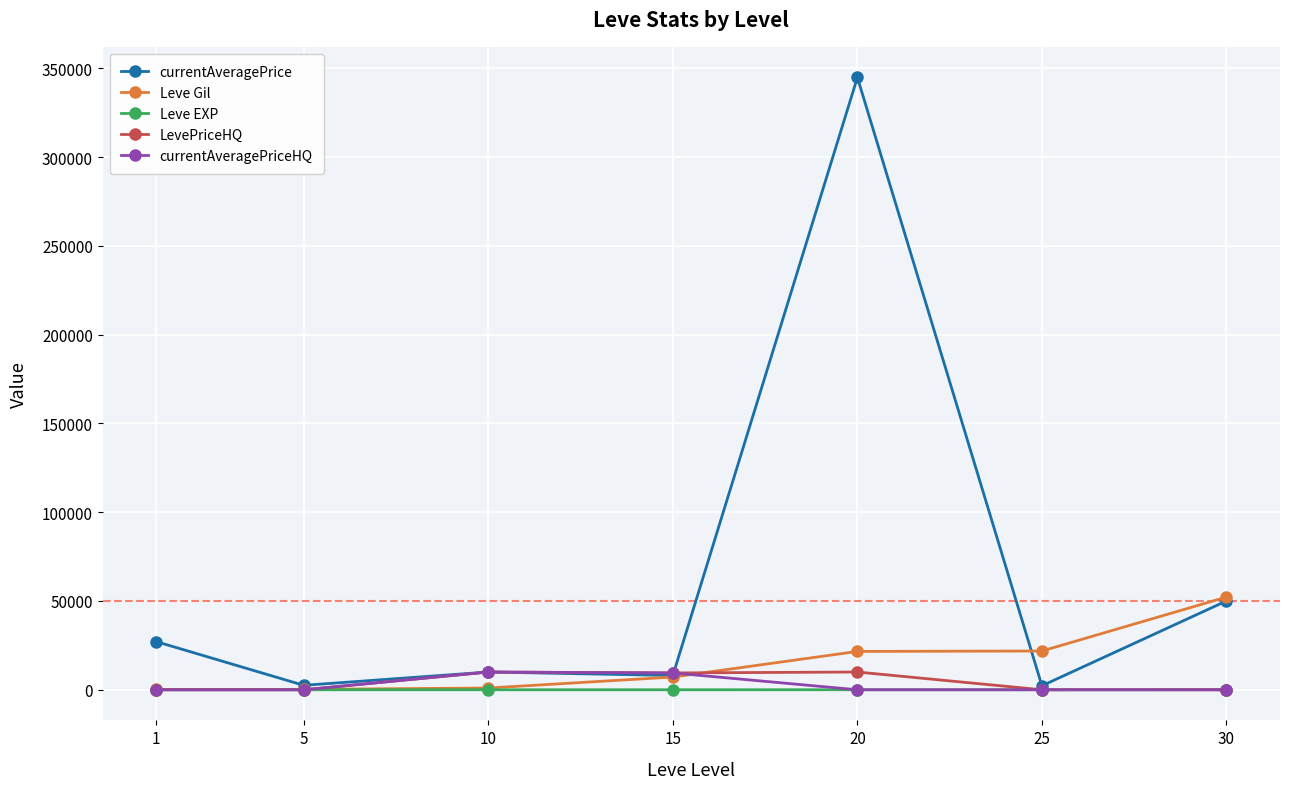

Does the chart have visible grid lines?

Yes